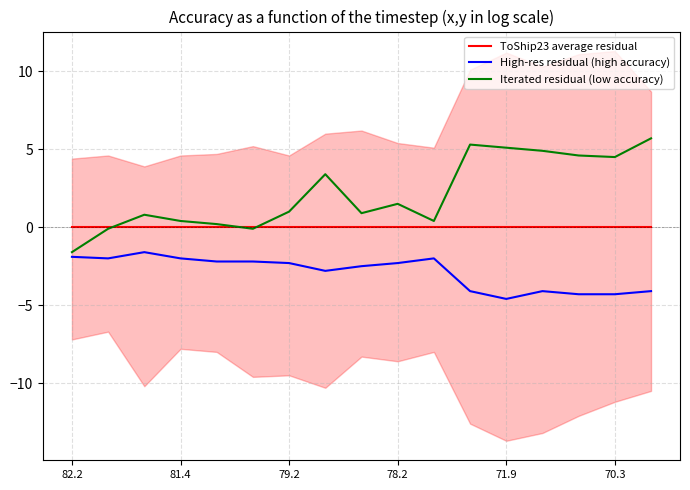

Where is Iterated residual (low accuracy) nearest to the value 2?

78.2